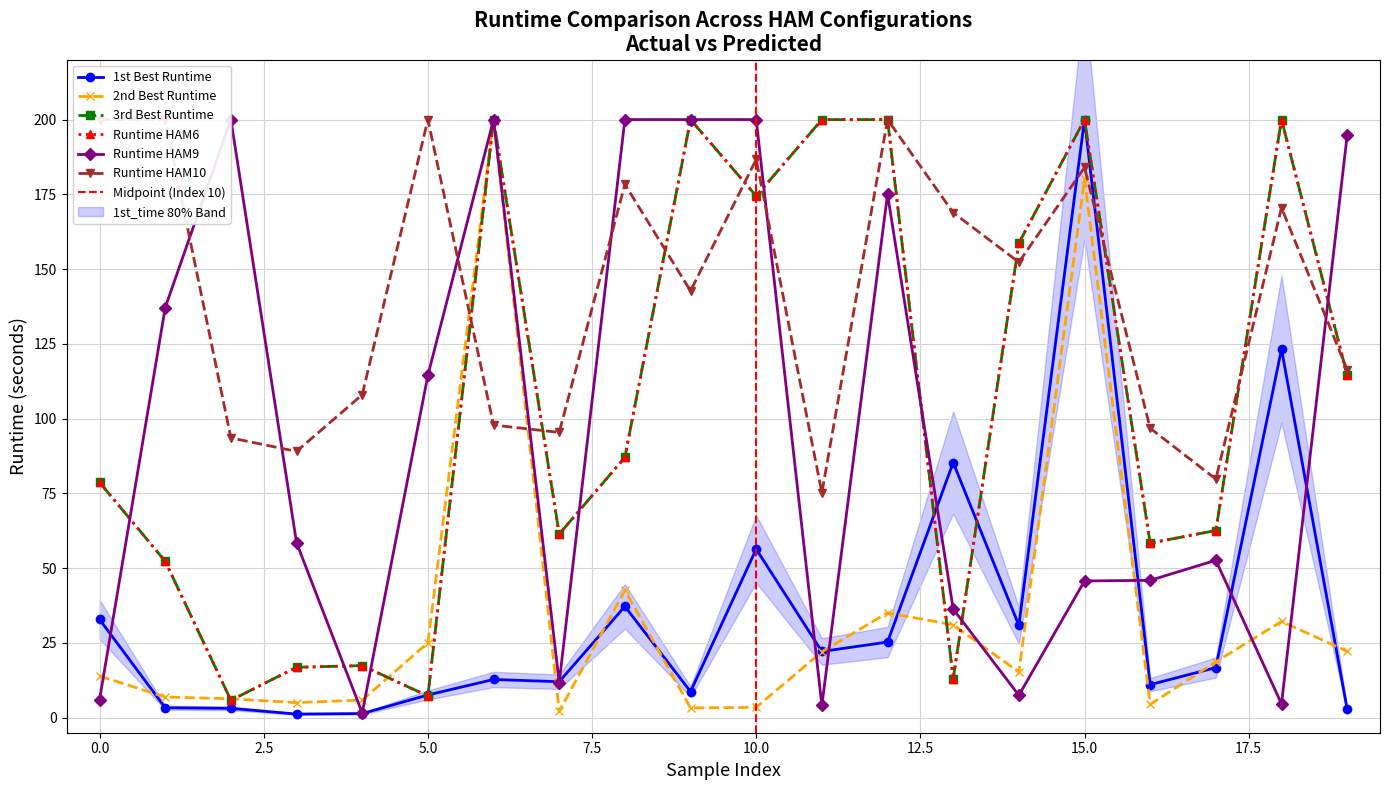

What is the value of the 2nd_time point at the 17th from the left?

4.5